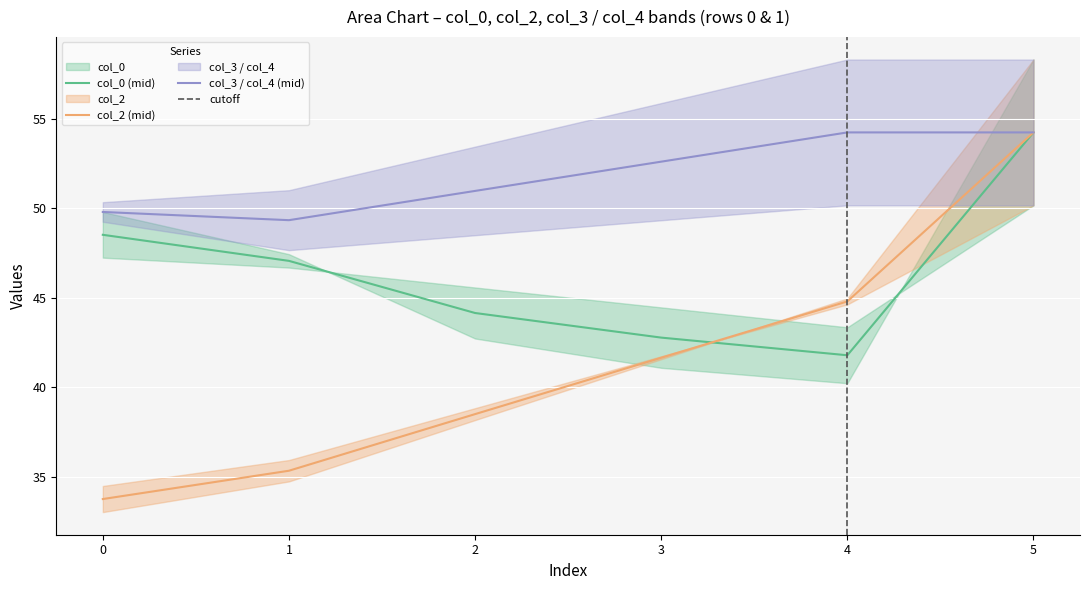

Is the value of col_3 / col_4 (mid) at 2 greater than the value of col_2 (mid) at 2?

Yes